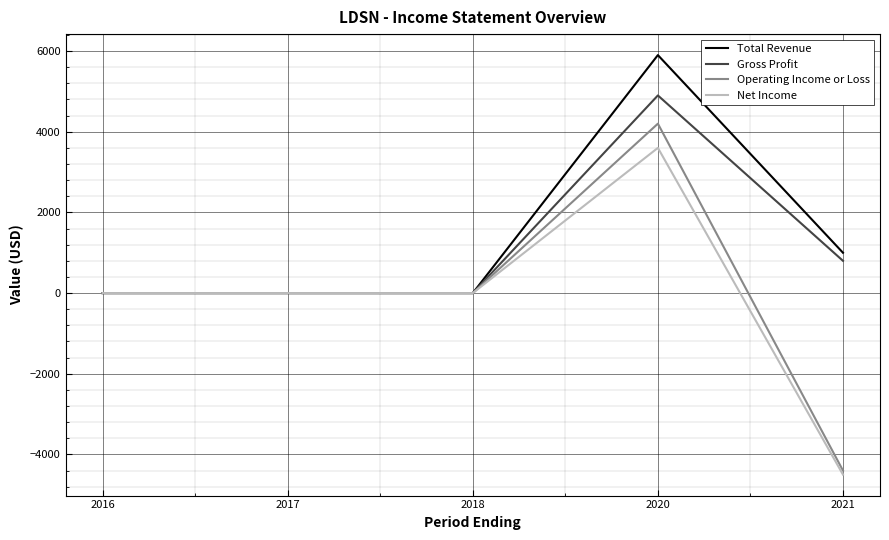

Reading left to right, extract all data points from this chart.

Total Revenue: 2016=0	2017=0	2018=0	2020=5900	2021=1000
Gross Profit: 2016=0	2017=0	2018=0	2020=4900	2021=800
Operating Income or Loss: 2016=0	2017=0	2018=0	2020=4200	2021=-4400
Net Income: 2016=0	2017=0	2018=0	2020=3600	2021=-4500